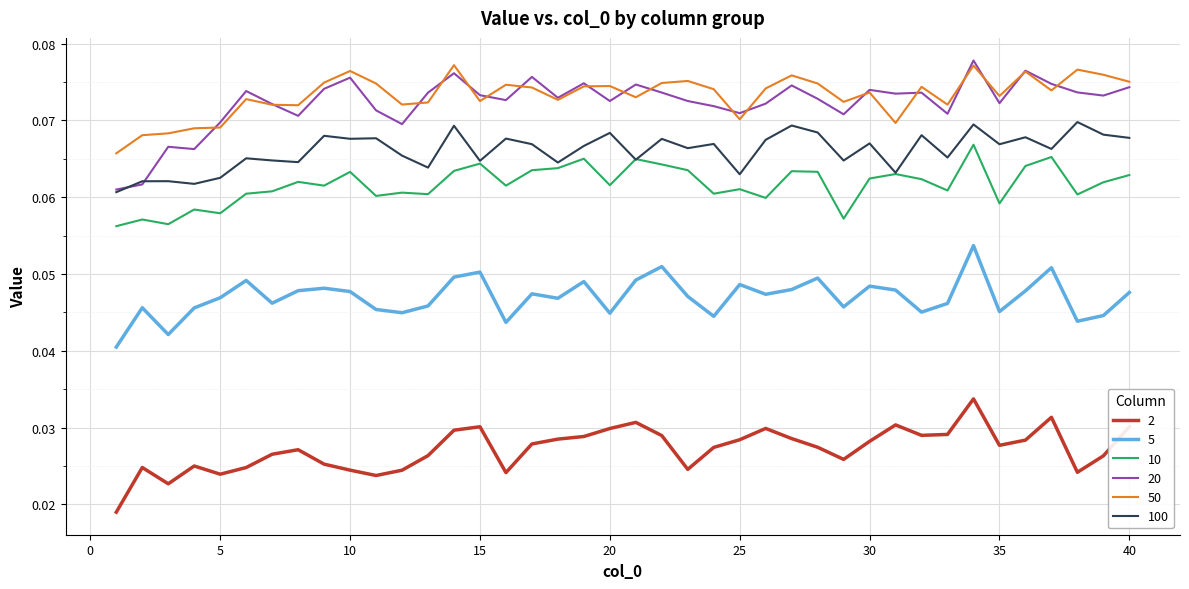

Which series has the largest total across all categories?

50